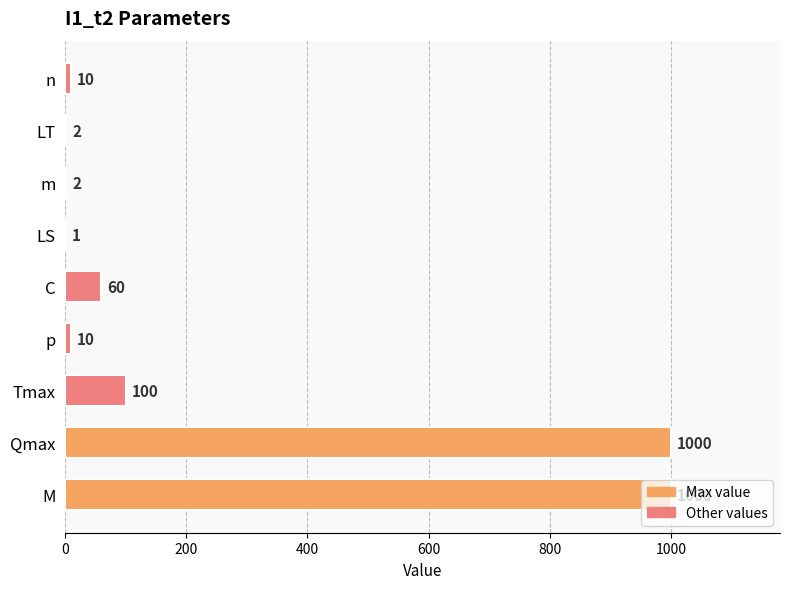

At which label is the value closest to 500?

Tmax